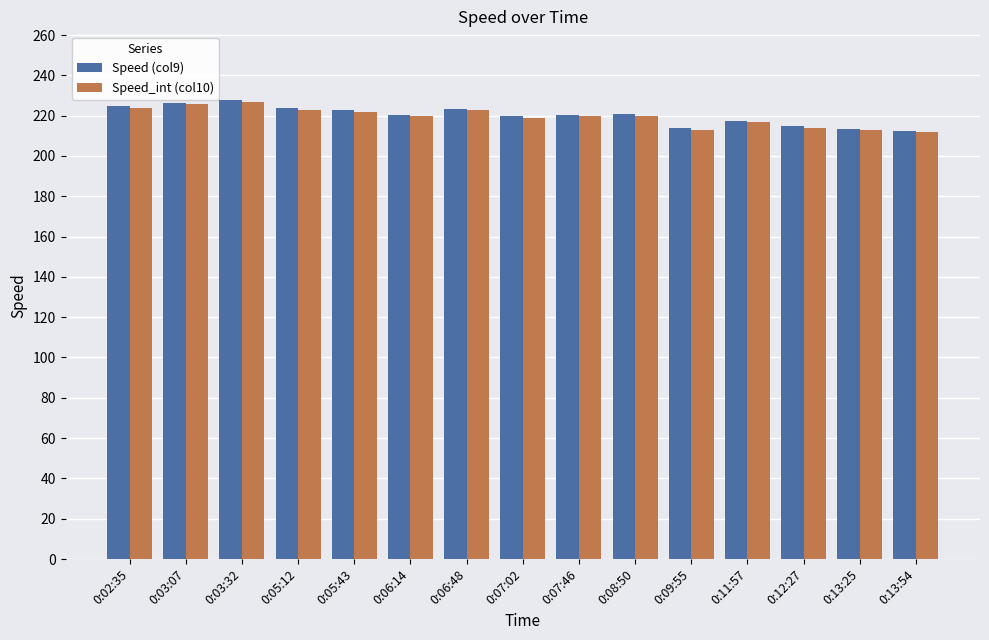

What is the sum of the Speed_int (col10) values at 0:13:54 and 0:07:46?

432.0